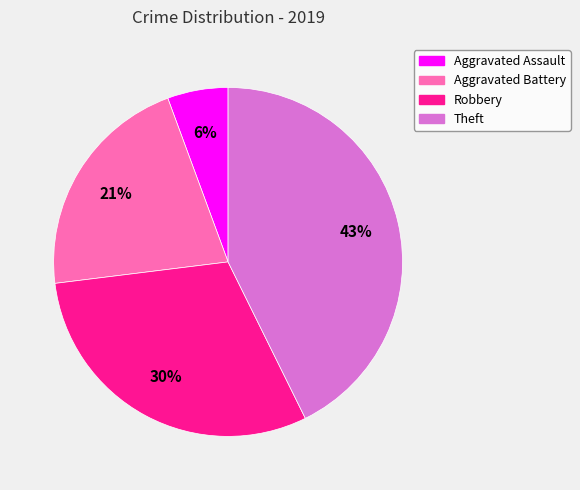

To the nearest percent, what percentage of the pie is Theft?

43%